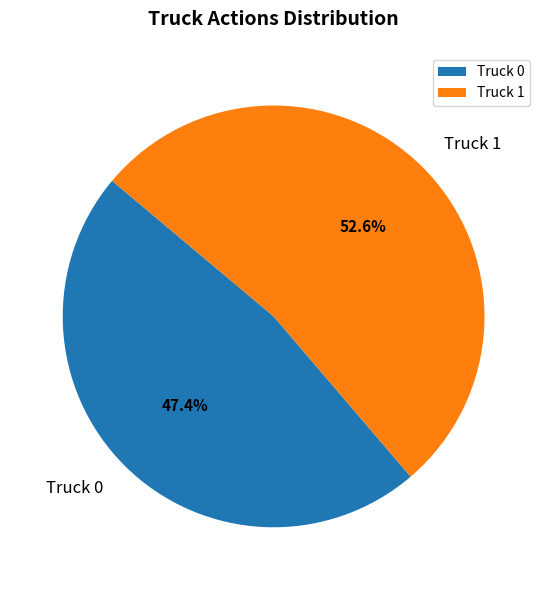

Which slice is the smallest?

Truck 0